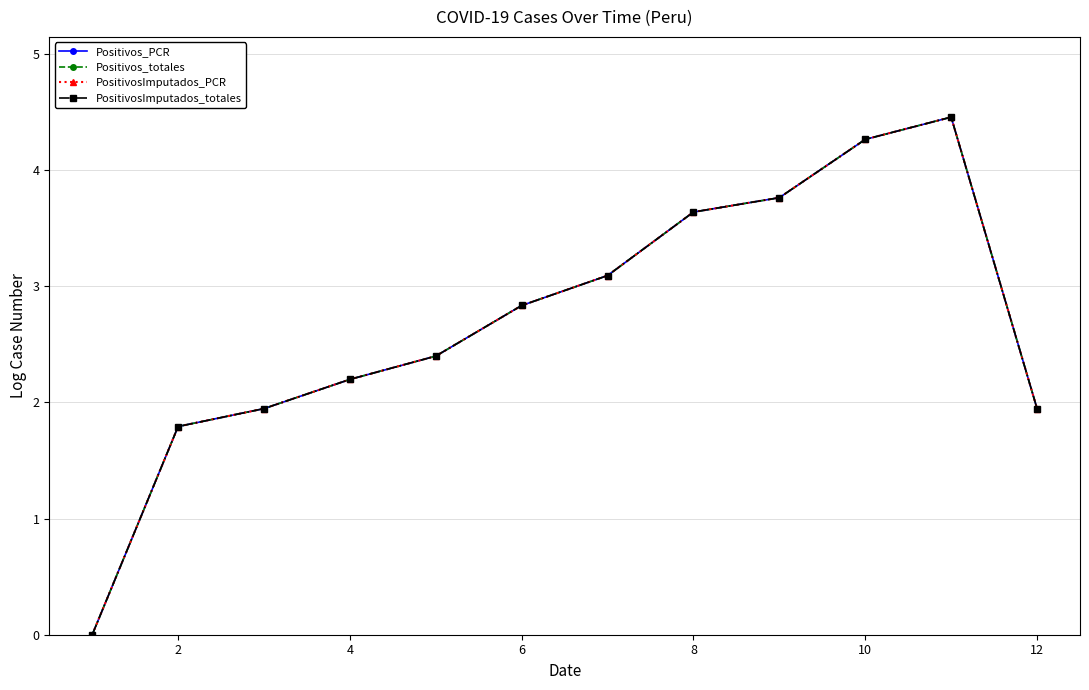

Does the chart have visible grid lines?

Yes